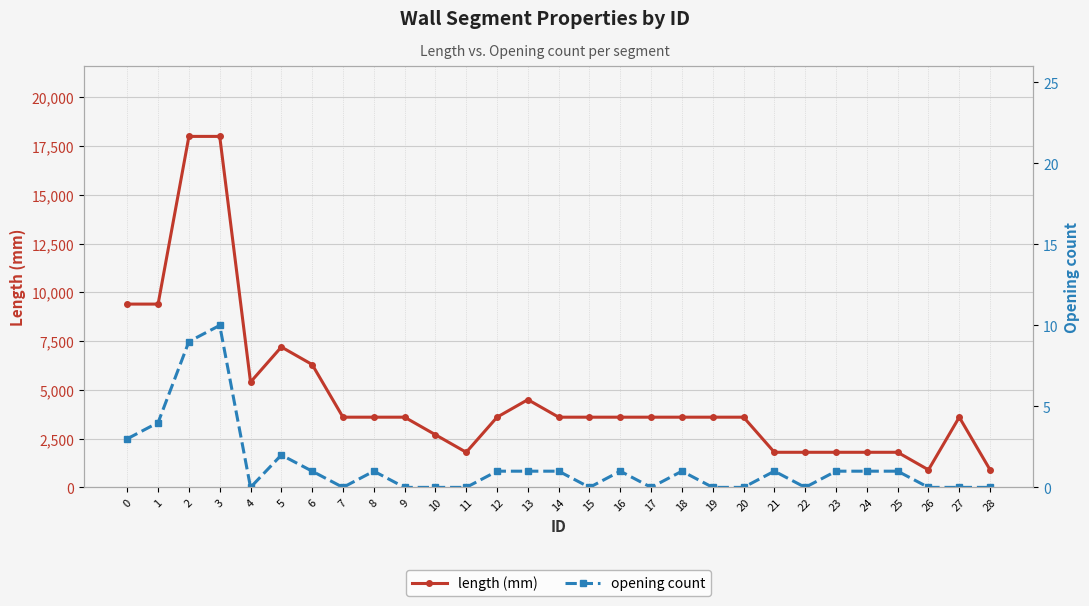

How many interior local peaks does the length series have?

3